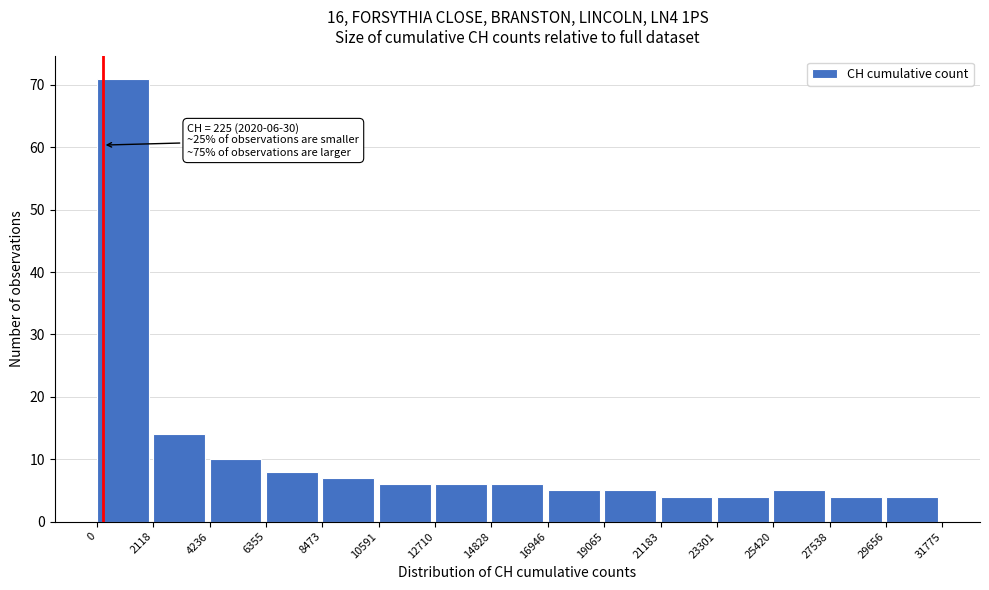

Which range on the x-axis has the tallest bar?

0 to 2118